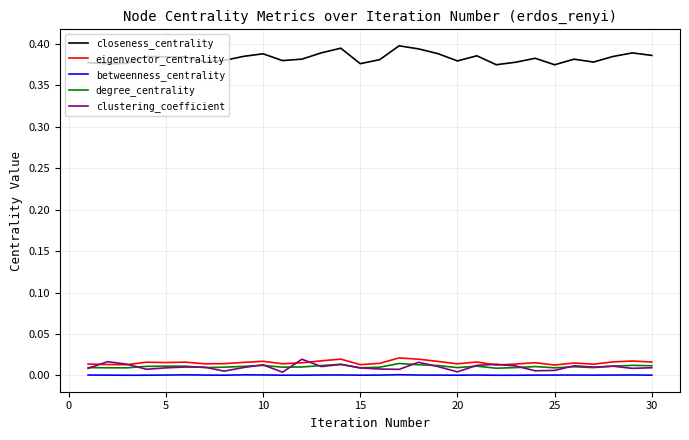

Which series has the largest total across all categories?

closeness_centrality